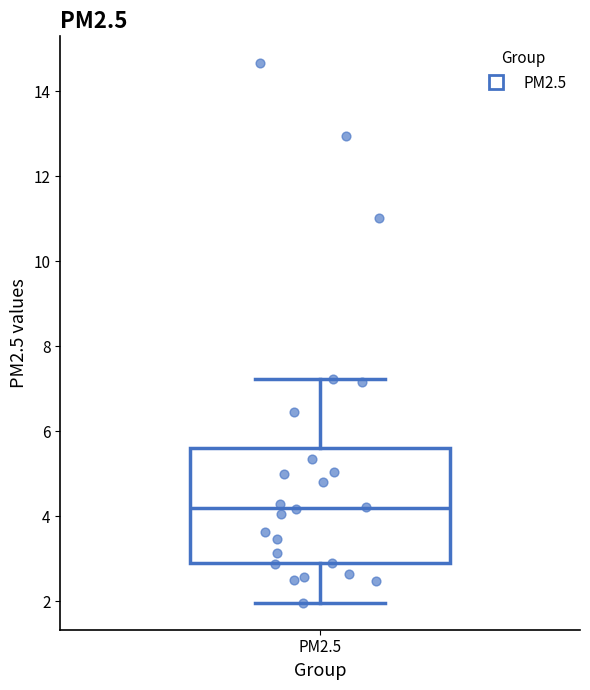

Where is the lower edge of the box for PM2.5 on the y-axis? The values are not printed on the chart, so give them approximately, as read against the axis.

2.8